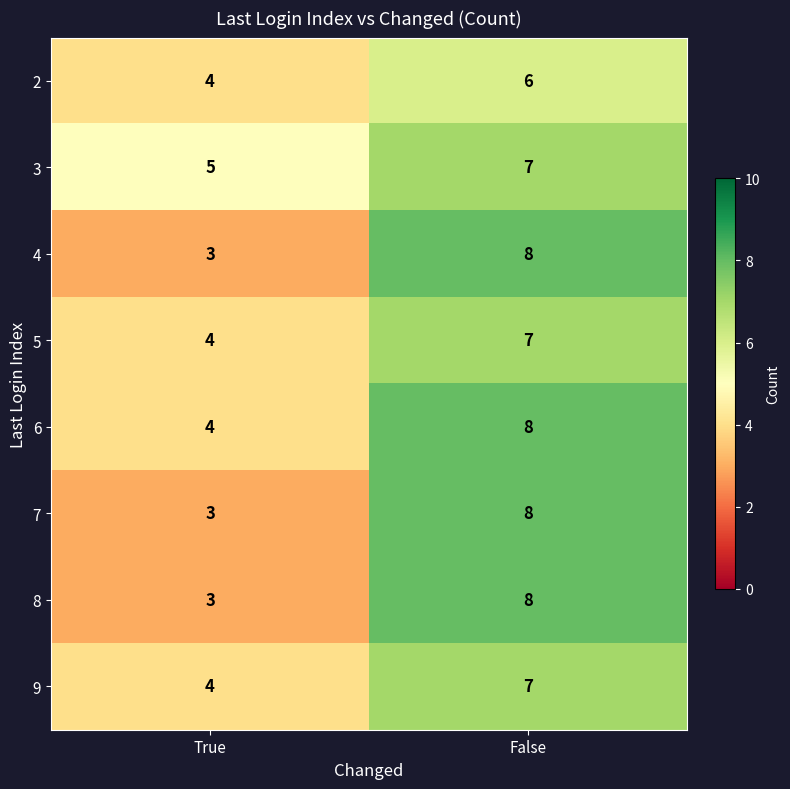

Read the 2 value at True.

4